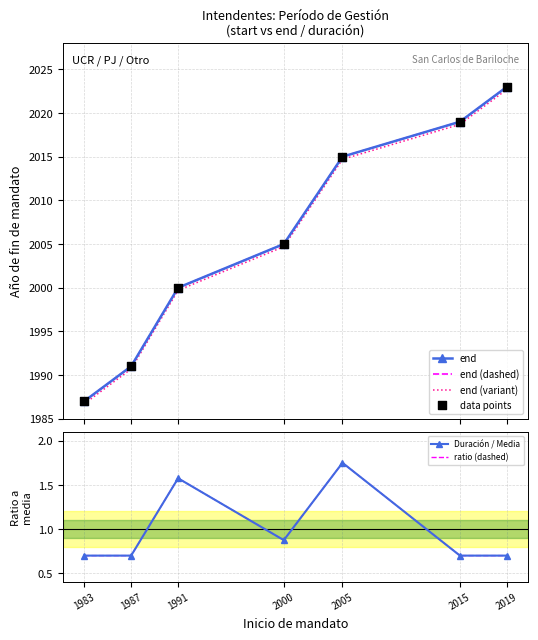

Which series reaches the minimum Y coordinate?

Duración / Media